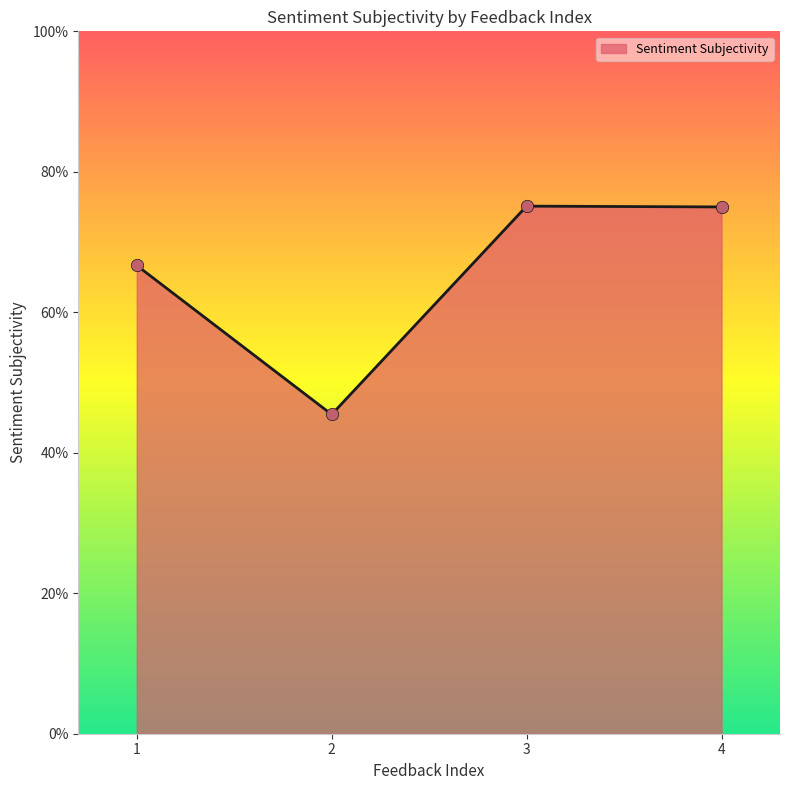

Which has a higher value, 3 or 4?

3